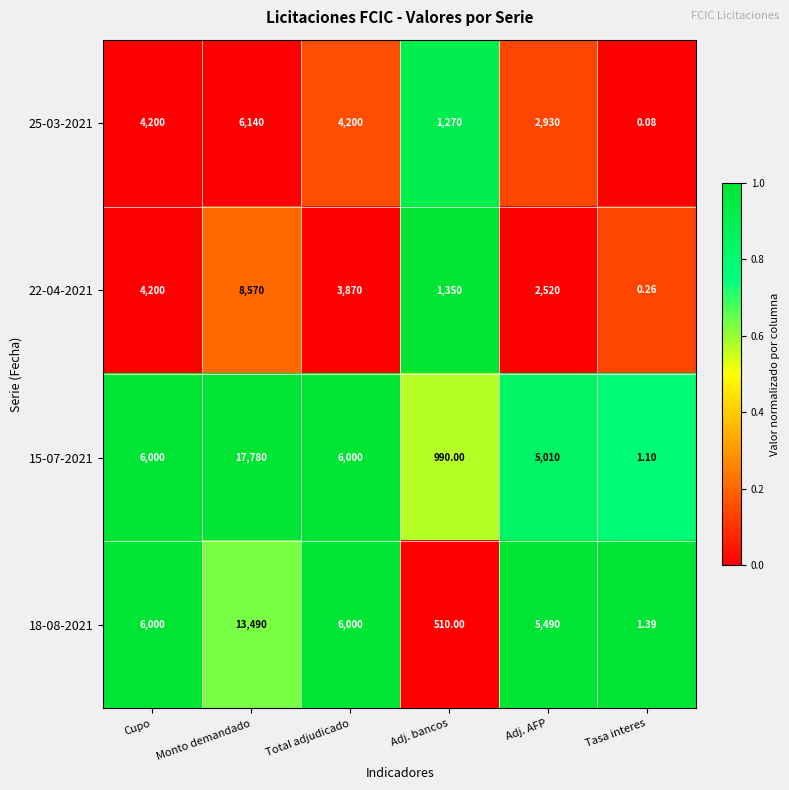

Is the value of 22-04-2021 at Cupo greater than the value of 18-08-2021 at Adj. AFP?

No